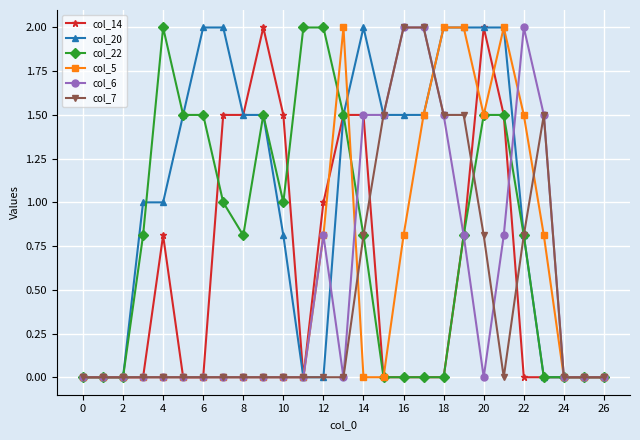

True or false: col_14 and col_7 cross at least once.

True